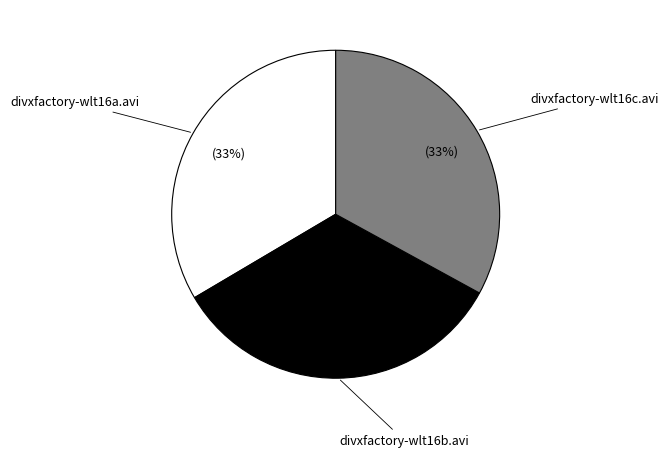

What is the ratio of the value at divxfactory-wlt16b.avi to the value at divxfactory-wlt16a.avi?

1.0